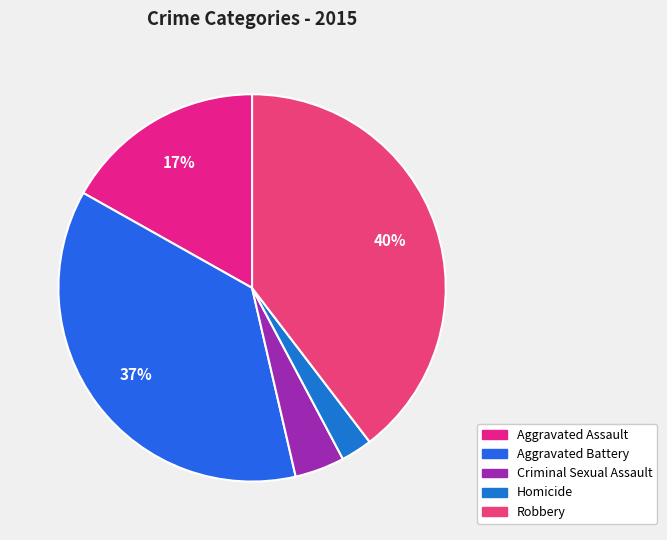

What percentage is the Robbery slice, to the nearest percent?

40%